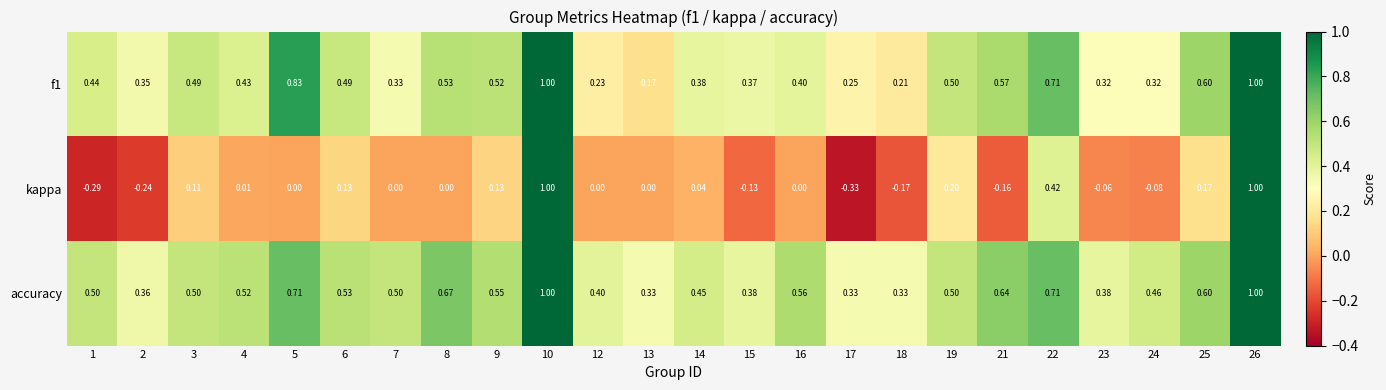

Which series has the largest range (max minus min)?

kappa